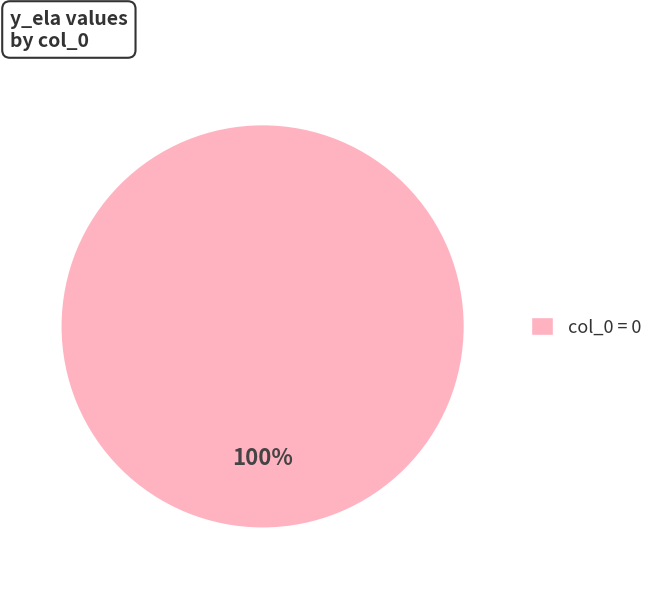

Is there any slice that represents more than half of the pie?

Yes